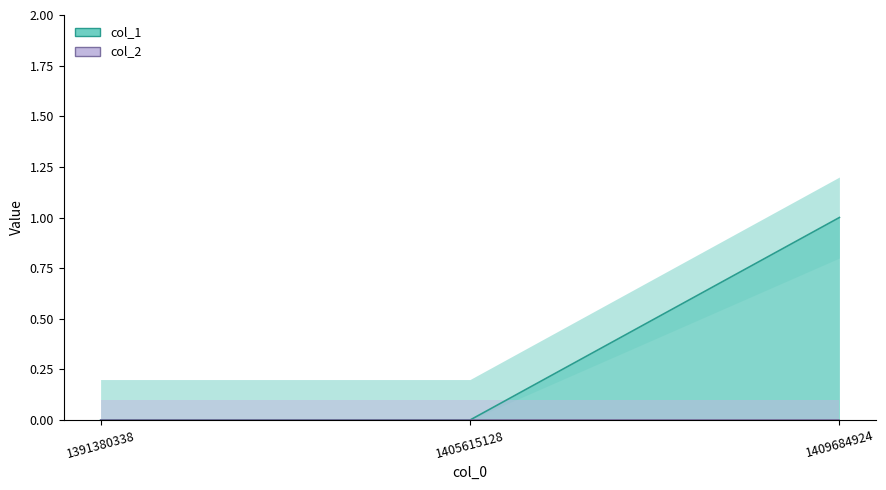

Between 1409684924 and 1391380338, which is larger?

1409684924